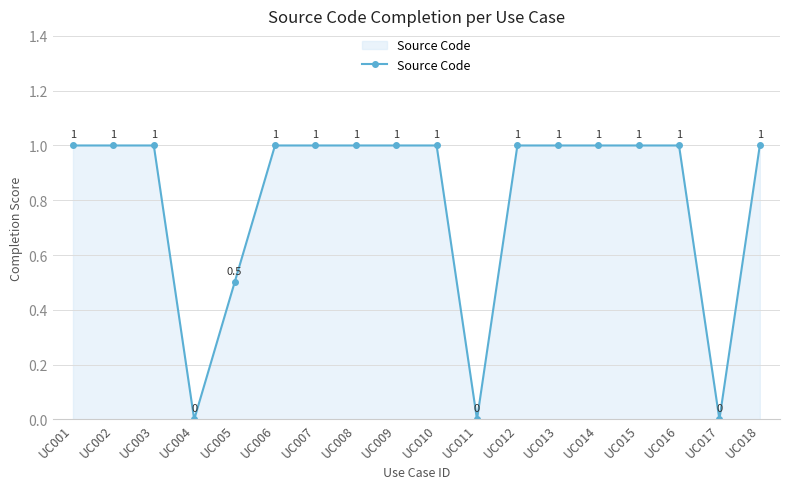

Does the chart have visible grid lines?

Yes